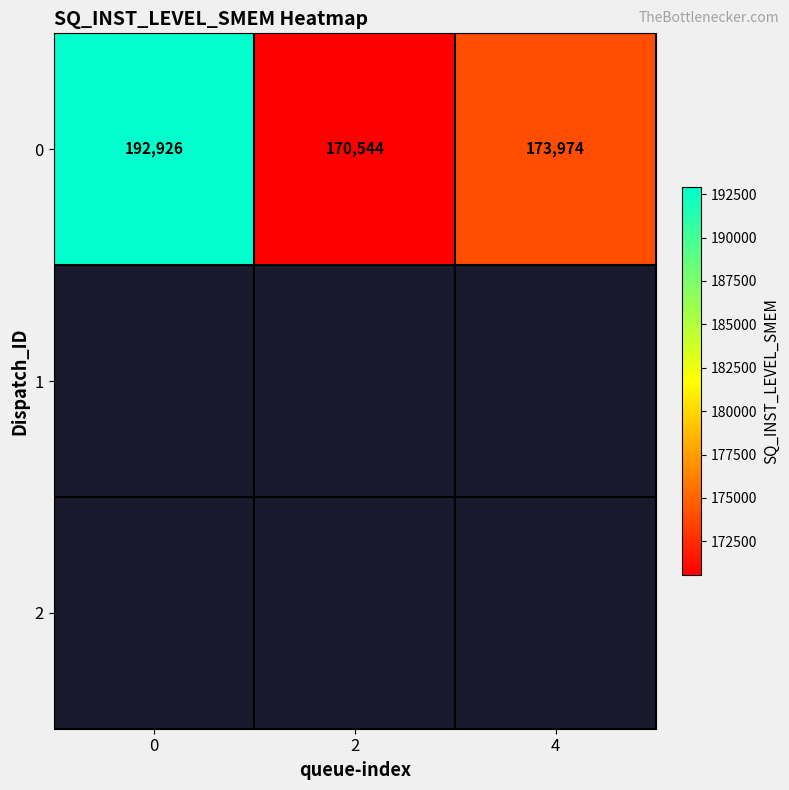

Reading left to right, list all the values displayed in this chart.

192926	170544	173974